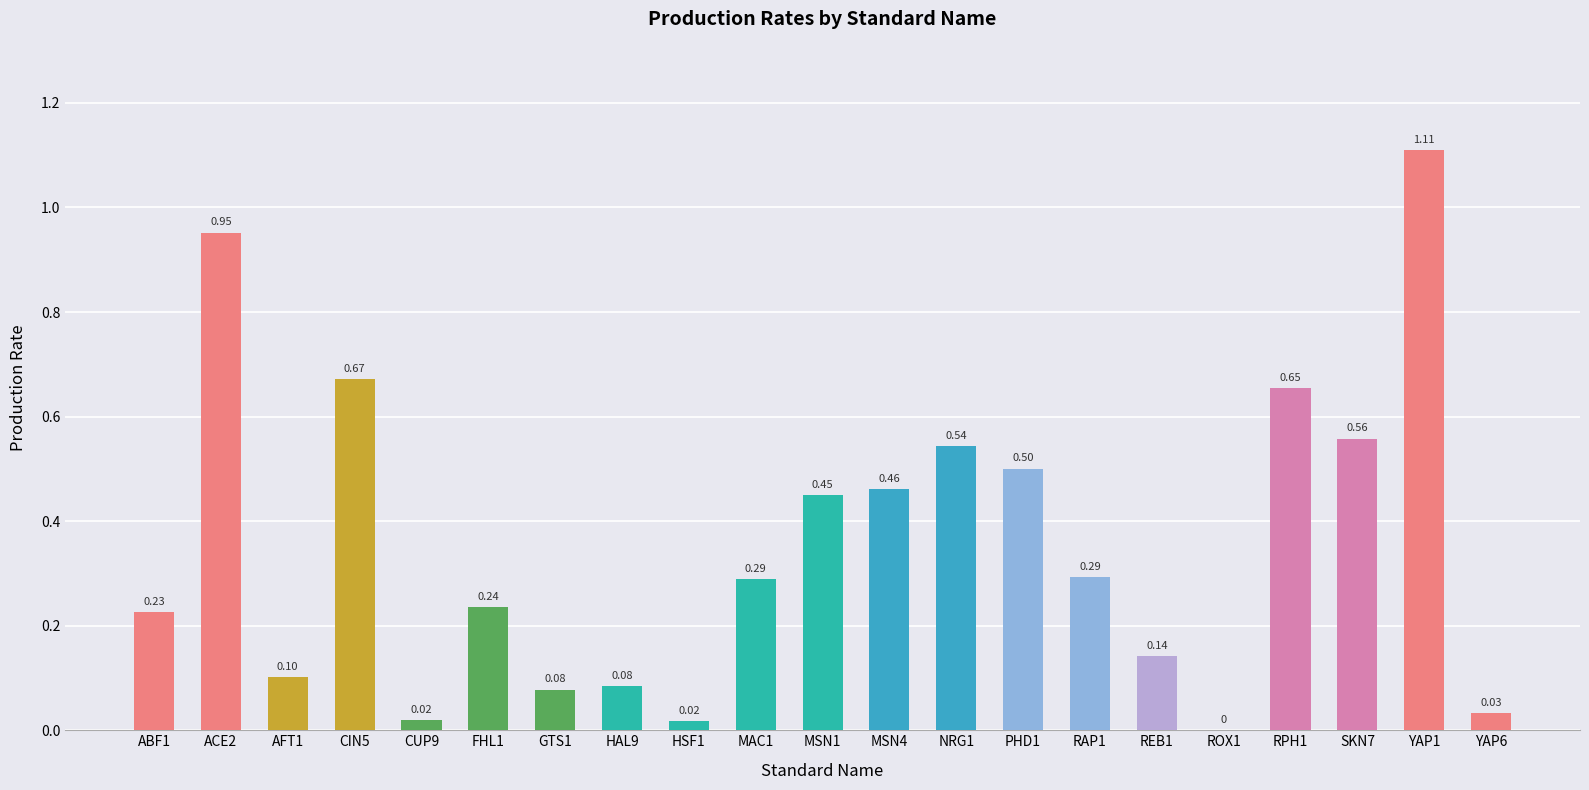

What is the change in value from ROX1 to RPH1?

+0.7